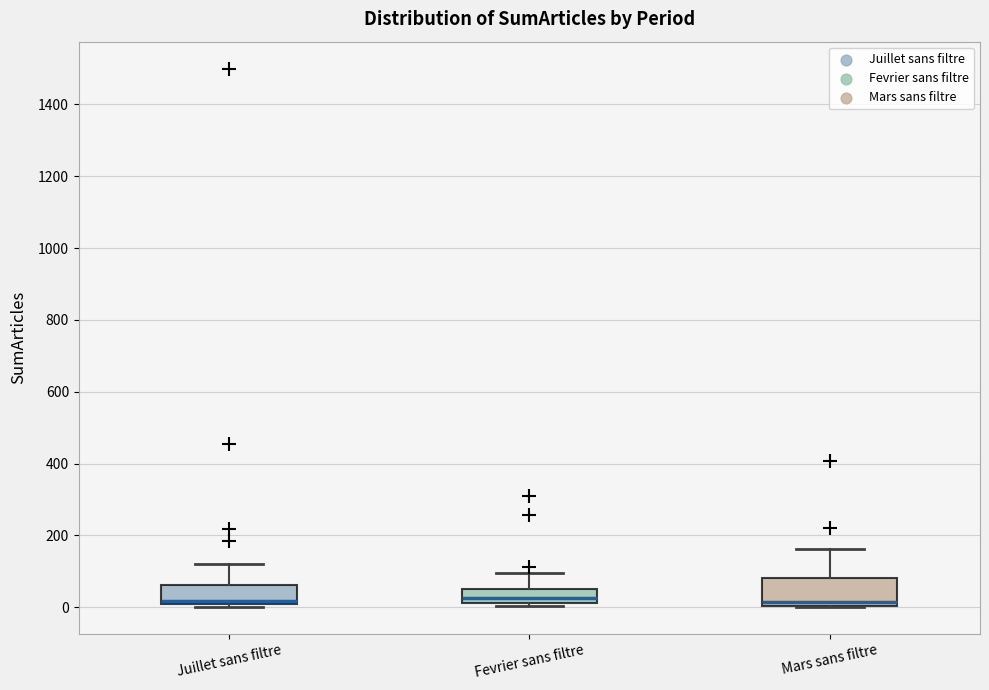

Where is the lower edge of the box for Mars sans filtre on the y-axis? The values are not printed on the chart, so give them approximately, as read against the axis.

0